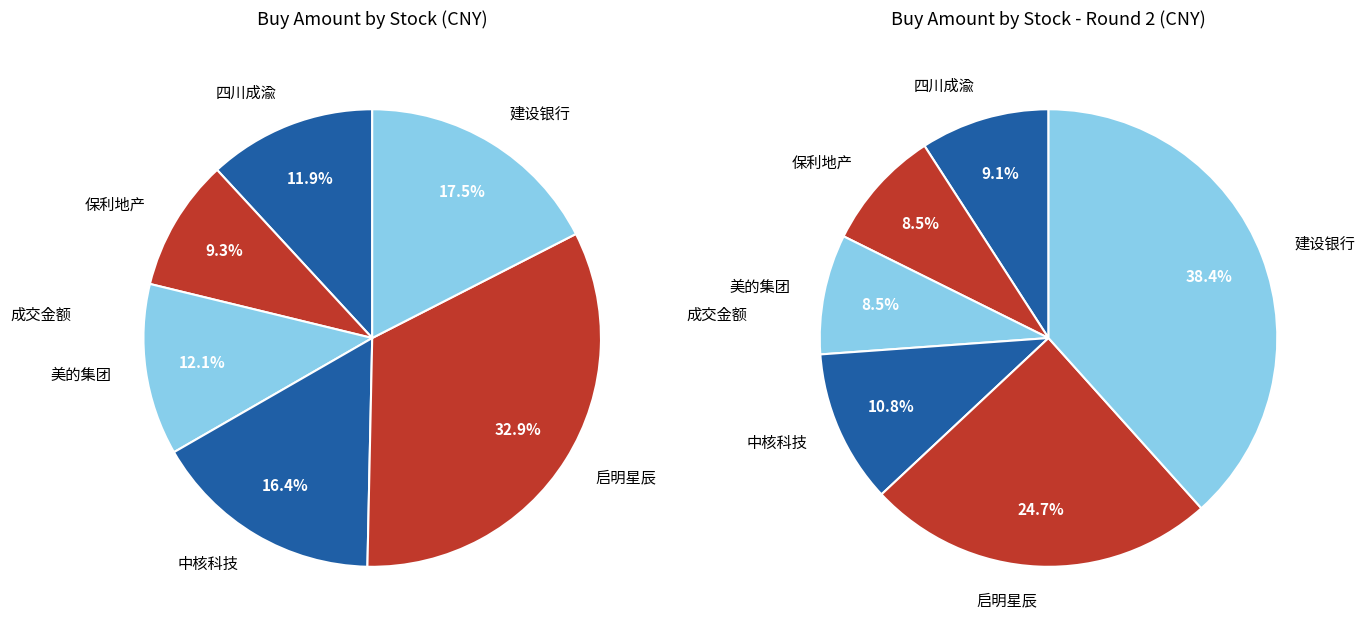

Which slice is the smallest?

保利地产